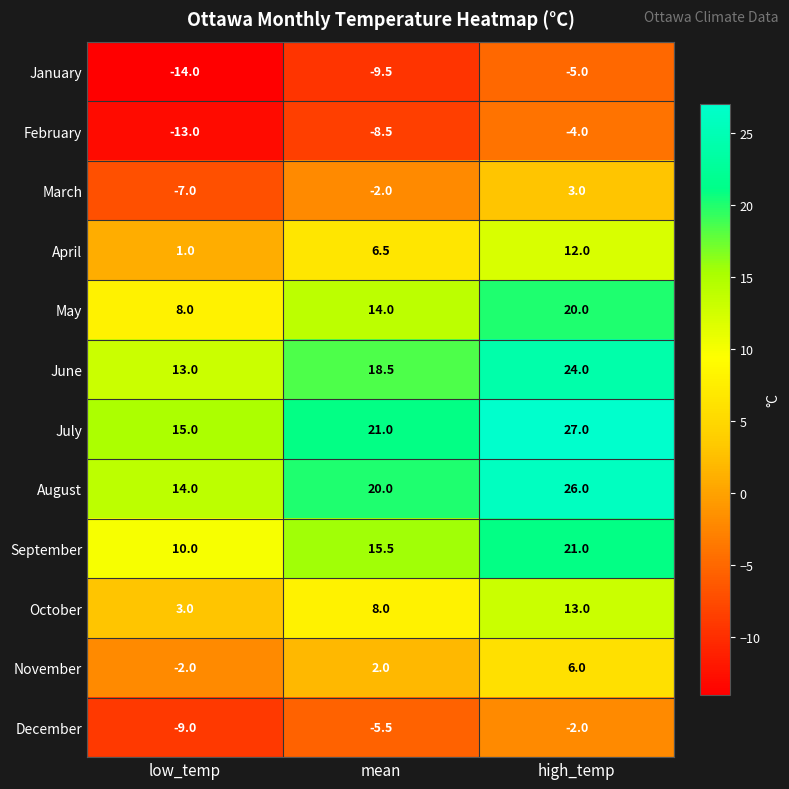

Which category has the highest value in the November series?

high_temp